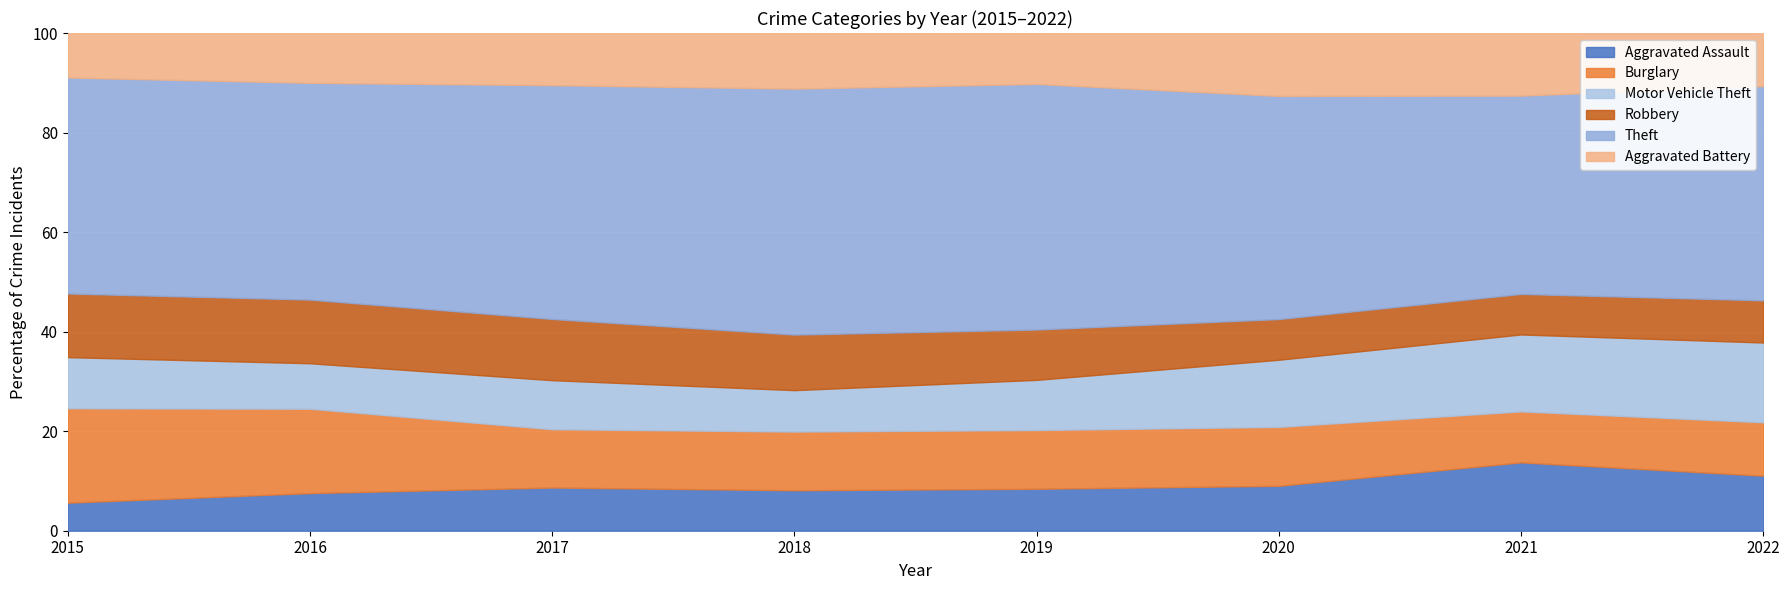

What is the lowest value of the Aggravated Assault series?

5.6